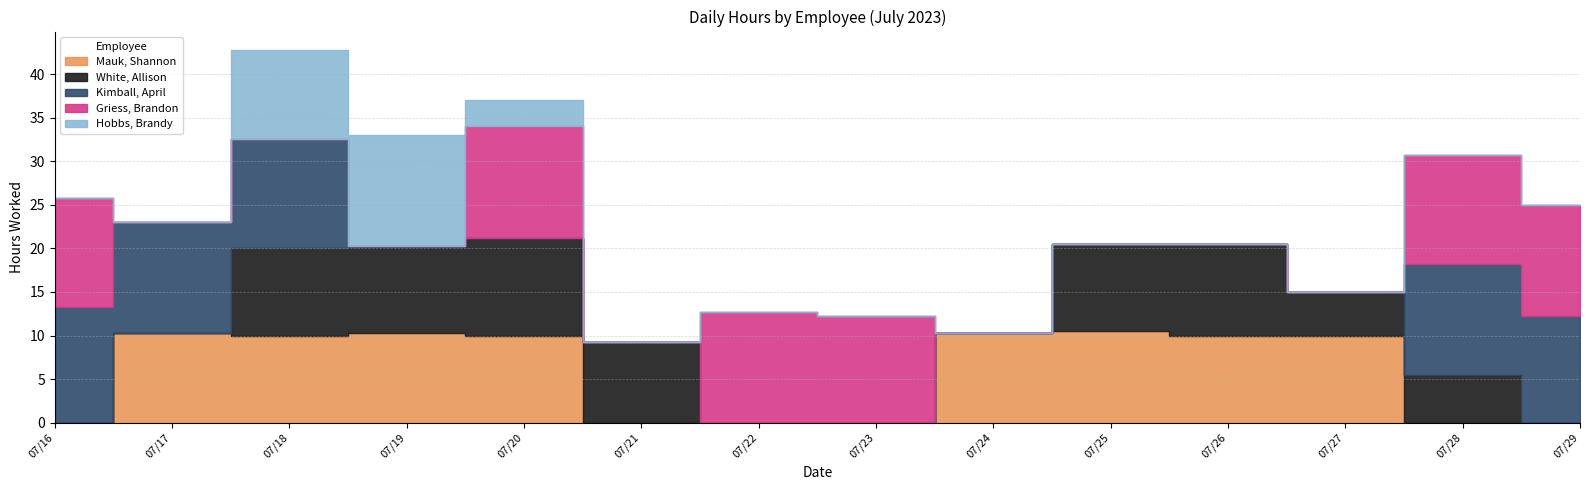

Which has a higher value, 07/22 or 07/20?

07/20